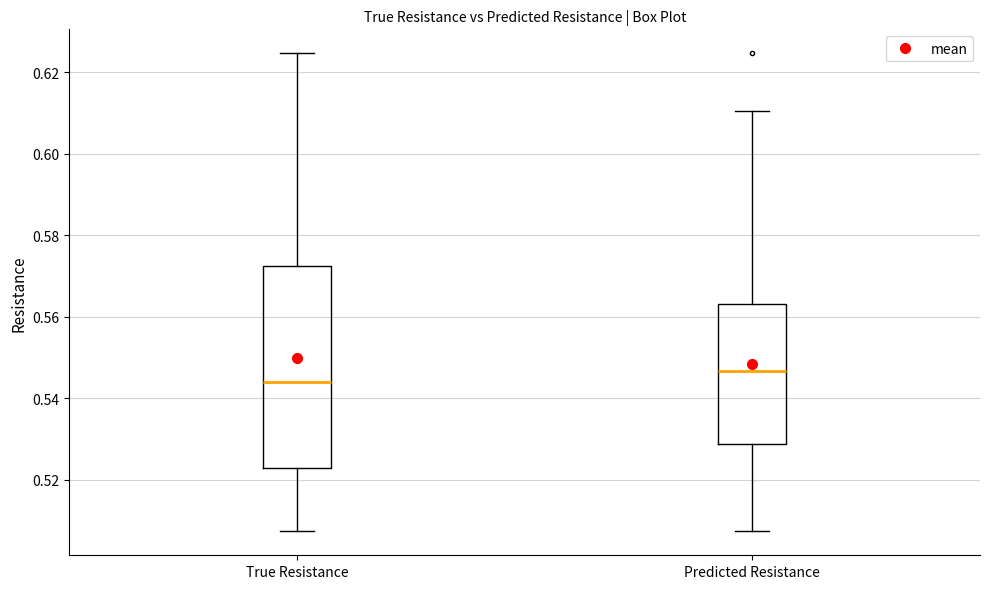

Which box is the tallest, from its lower edge to its upper edge?

True Resistance